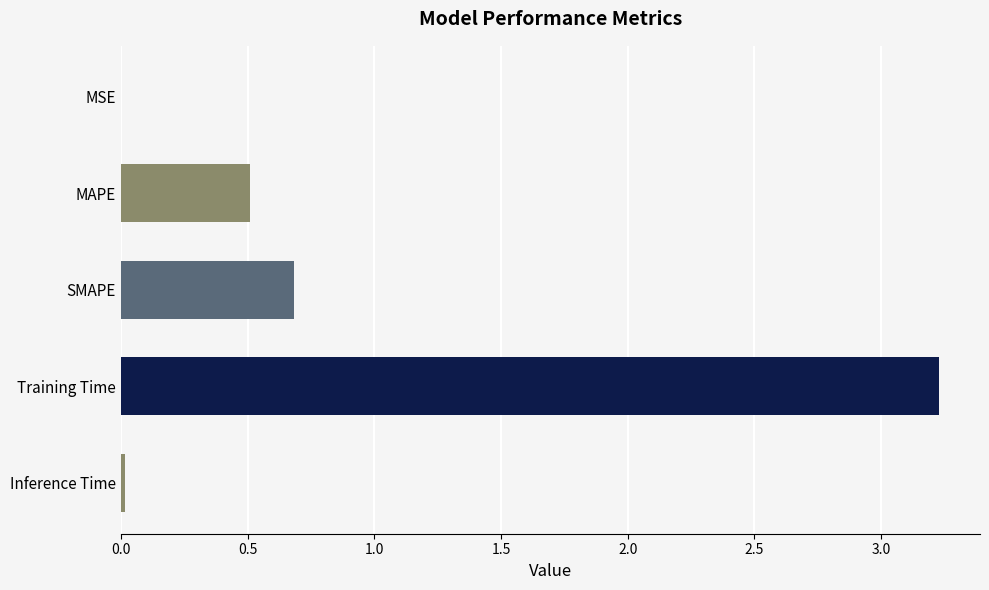

Which label corresponds to the largest value in the chart?

Training Time